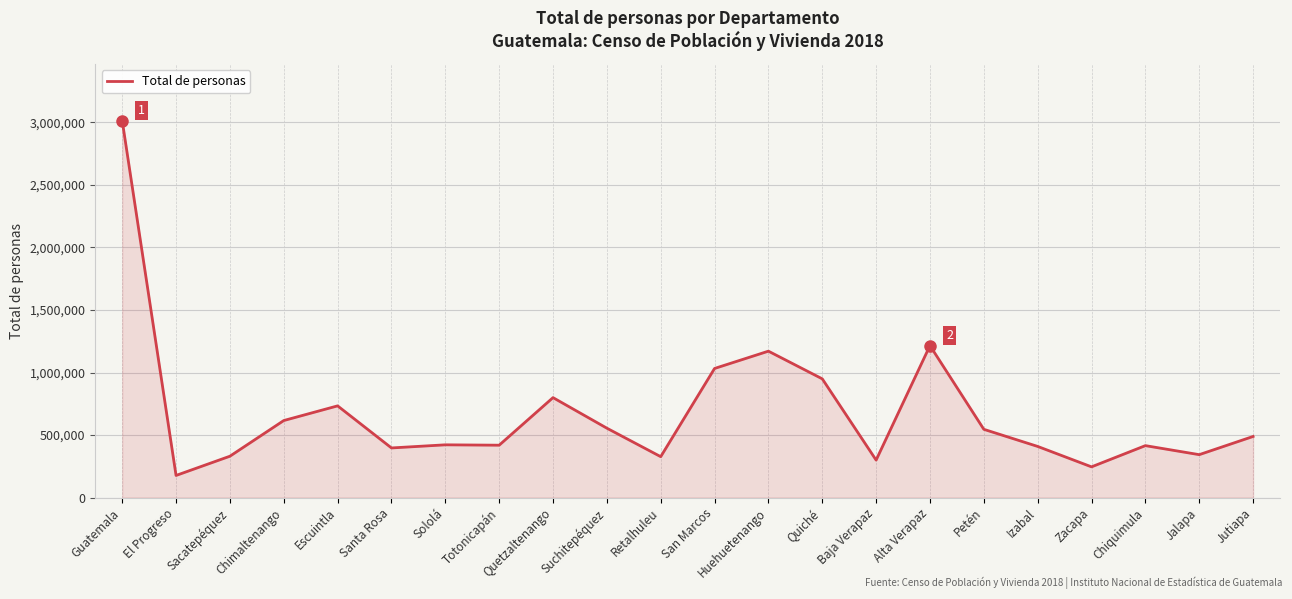

What is the change in value from Chimaltenango to Chiquimula?

-200713